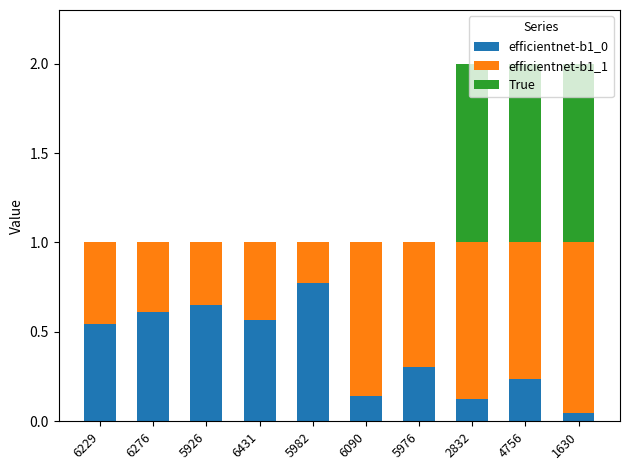

Count the number of data series in this chart.

3